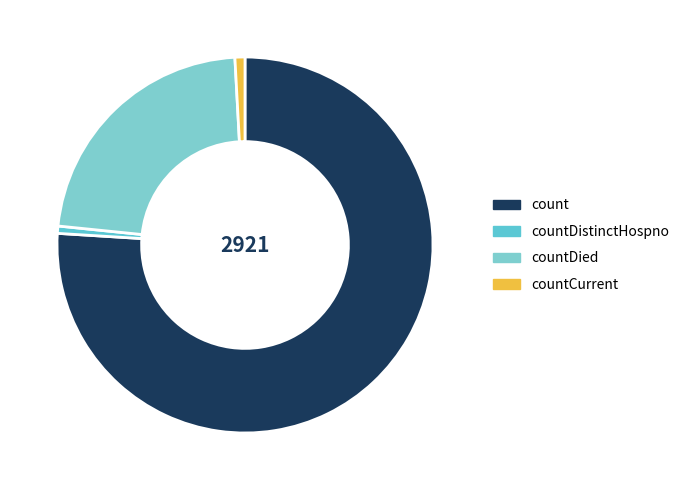

Count the number of slices in the pie.

4